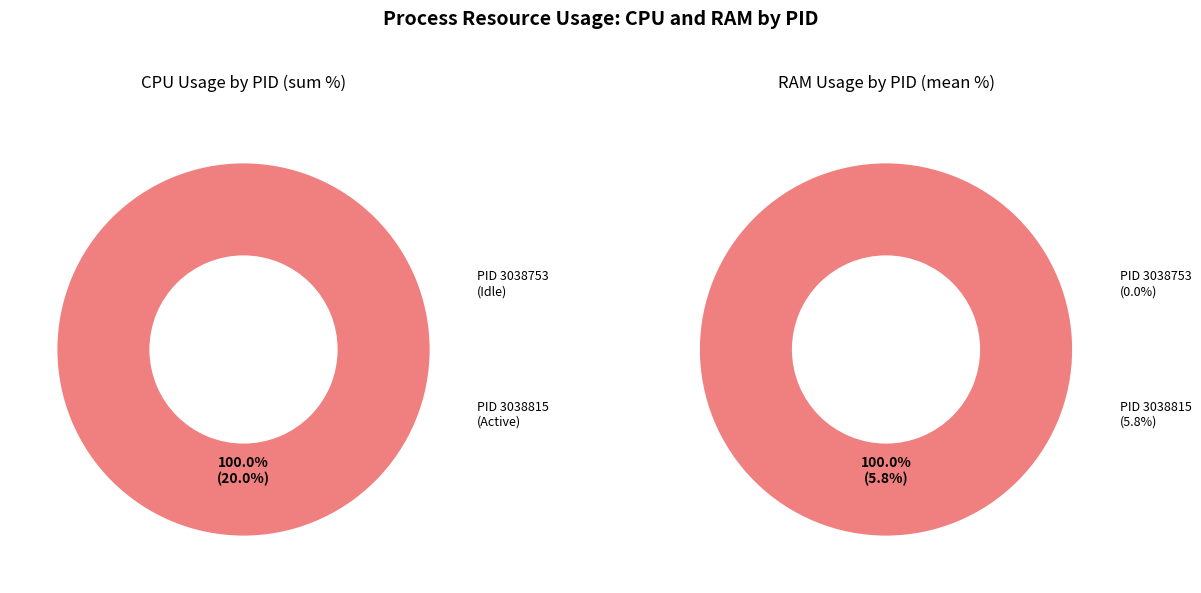

Is there any slice that represents more than half of the pie?

Yes